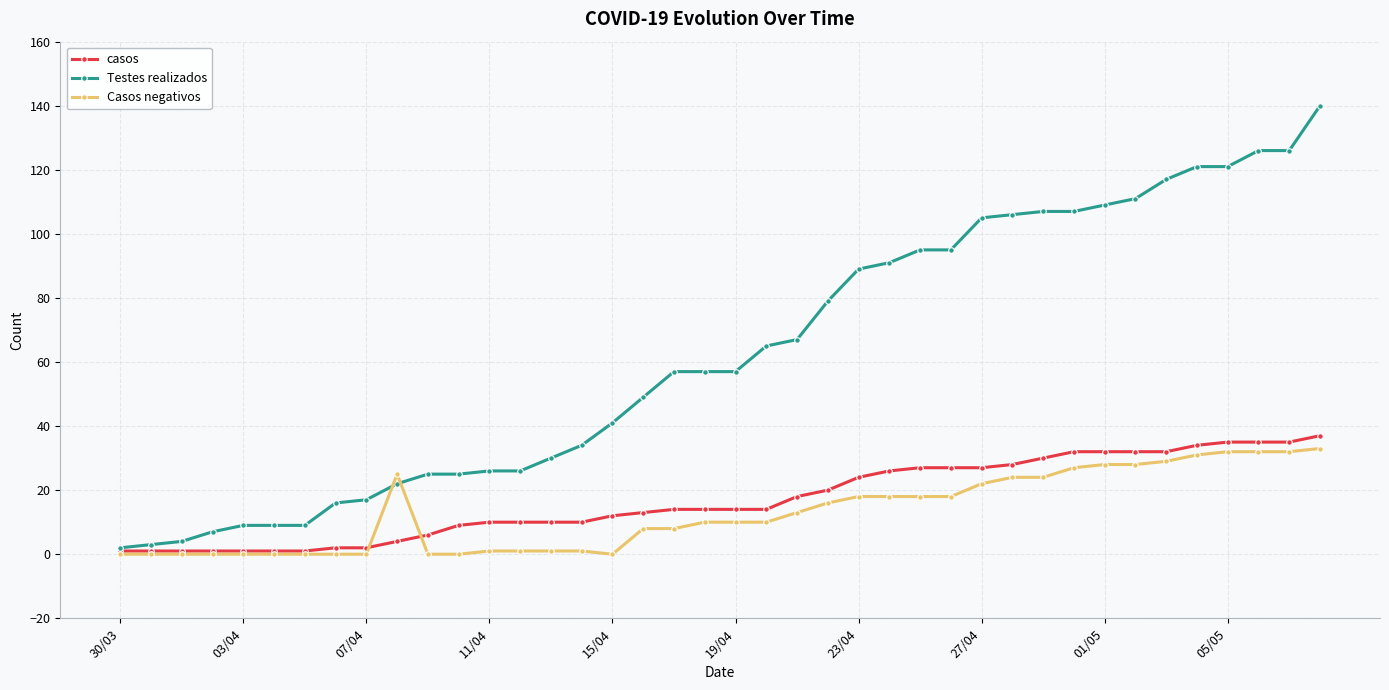

Which series has the widest spread of values?

Testes realizados